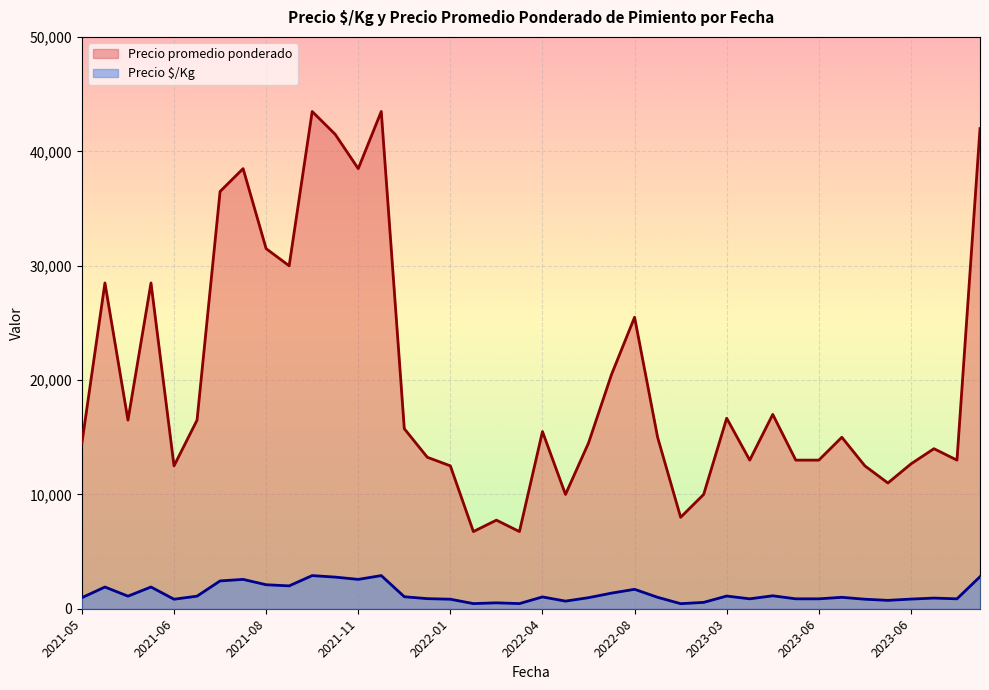

True or false: Precio promedio ponderado has a value of 23197 at 2021-11-19.

False